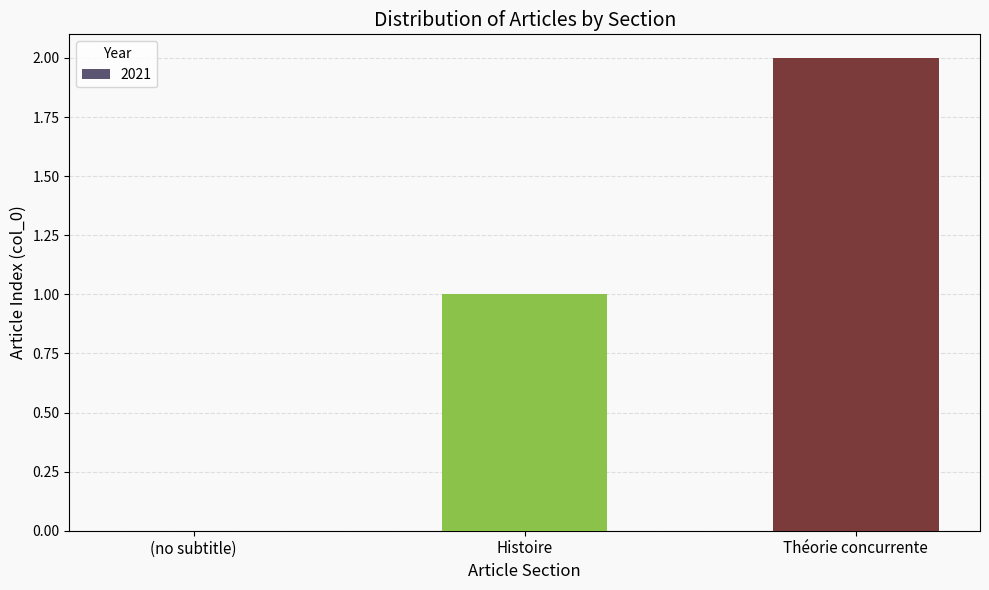

Where is the data nearest to the value 1?

Histoire